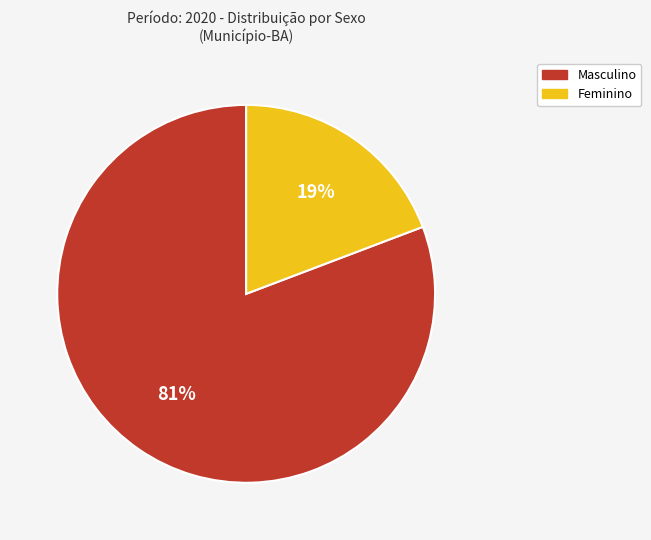

Is the sum of Masculino and Feminino greater than half?

Yes